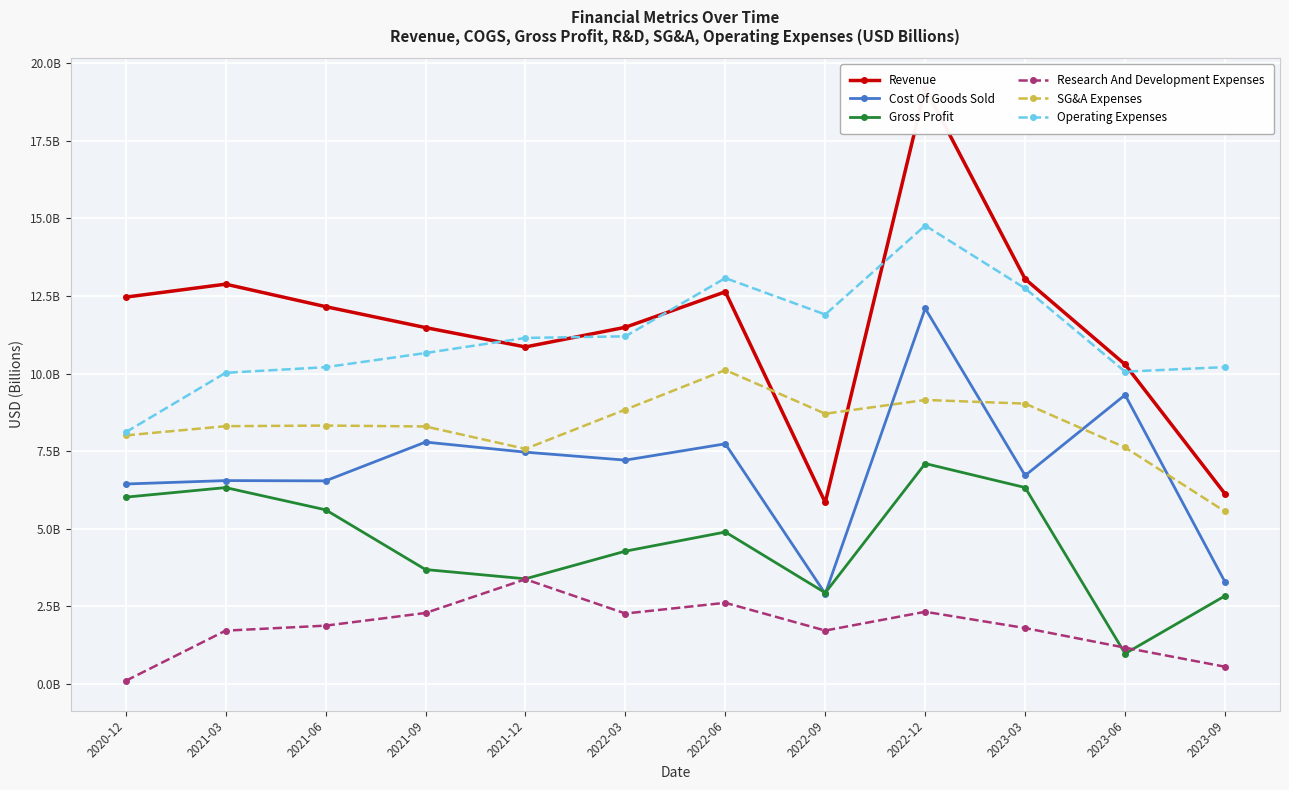

Reading left to right, what are all the values shown in this chart?

Revenue: 12.5	12.9	12.2	11.5	10.9	11.5	12.6	5.8	19.2	13.1	10.3	6.1
Cost Of Goods Sold: 6.4	6.6	6.5	7.8	7.5	7.2	7.7	2.9	12.1	6.7	9.3	3.3
Gross Profit: 6.0	6.3	5.6	3.7	3.4	4.3	4.9	2.9	7.1	6.3	1.0	2.8
Research And Development Expenses: 0.1	1.7	1.9	2.3	3.4	2.3	2.6	1.7	2.3	1.8	1.2	0.6
SG&A Expenses: 8.0	8.3	8.3	8.3	7.6	8.8	10.1	8.7	9.2	9.0	7.6	5.6
Operating Expenses: 8.1	10.0	10.2	10.7	11.2	11.2	13.1	11.9	14.8	12.7	10.1	10.2